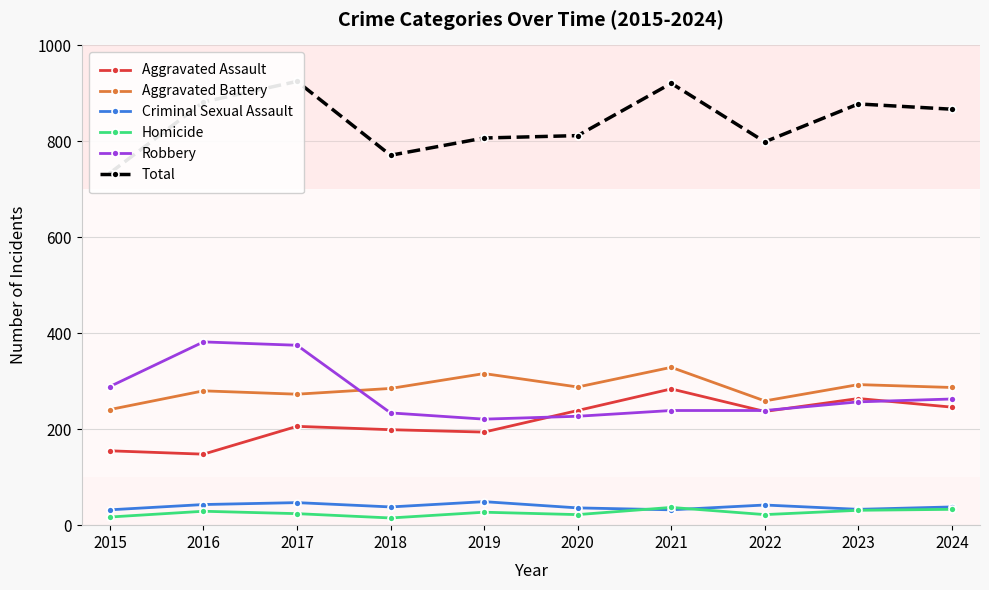

At which category is the sum across all series the highest?

2017